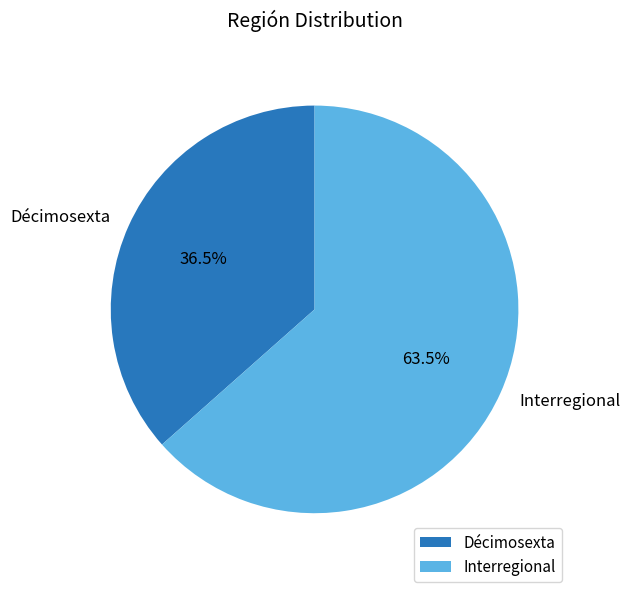

To the nearest percent, what is the difference between the largest and smallest slice percentages?

27%